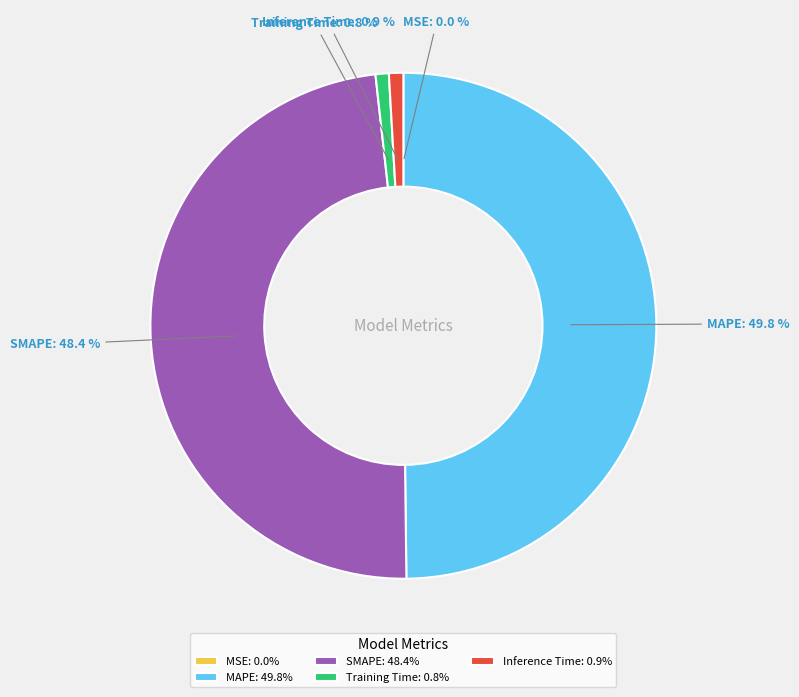

Do Inference Time and MAPE together represent more than half of the pie?

Yes